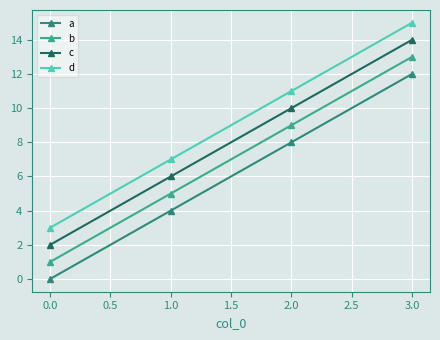

List the series in order of their peak value, lowest first.

a, b, c, d